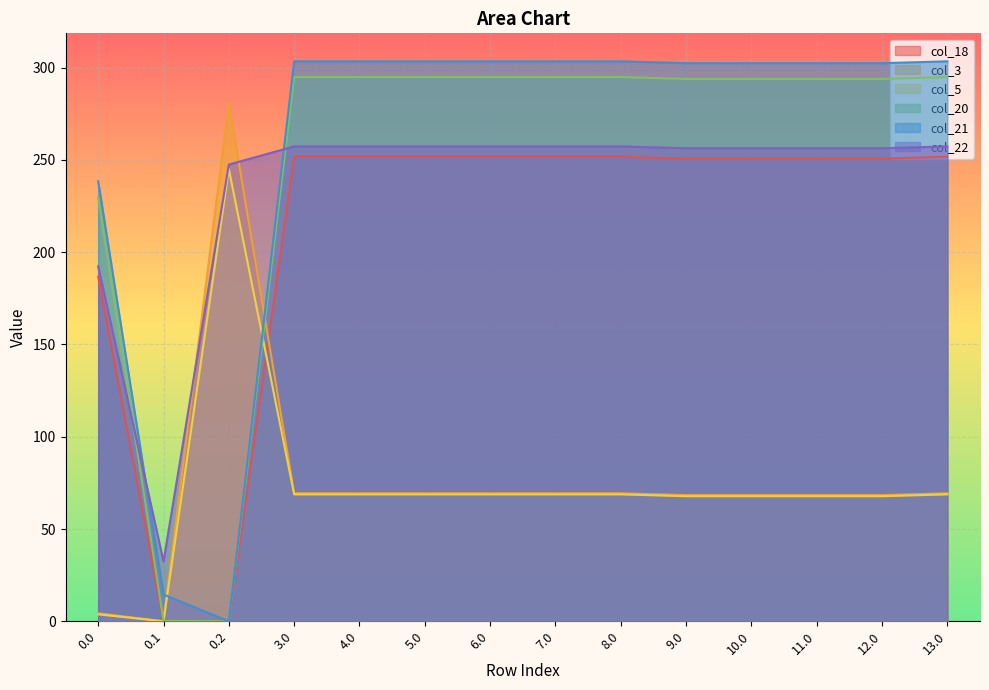

How many values in col_21 are above zero?

13